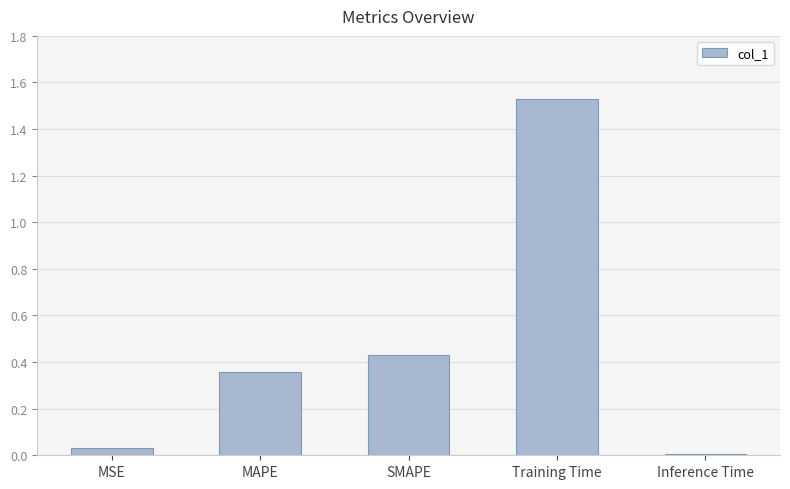

What is the average value?

0.5